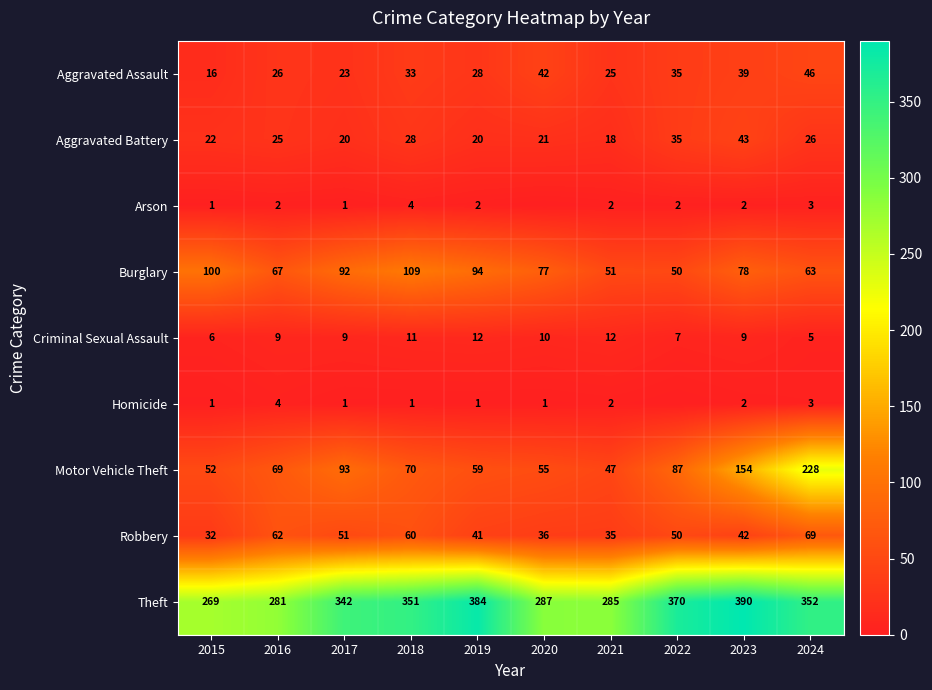

What is the difference between the maximum and second lowest values in the Robbery series?

34